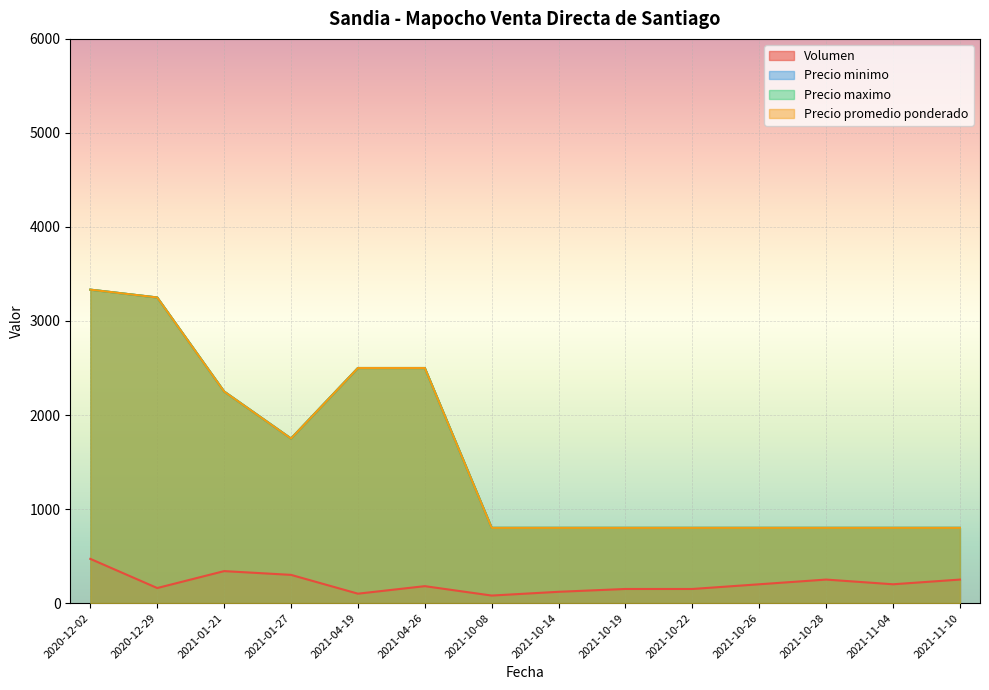

Does the chart display data point markers on the line(s)?

No